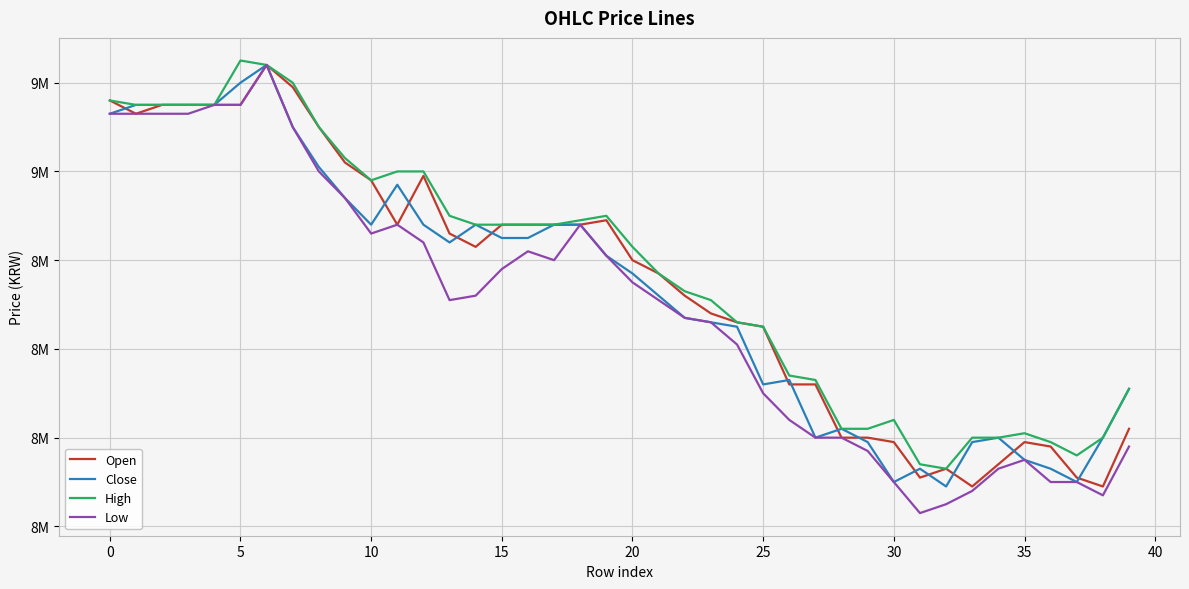

Which series has the largest total across all categories?

High